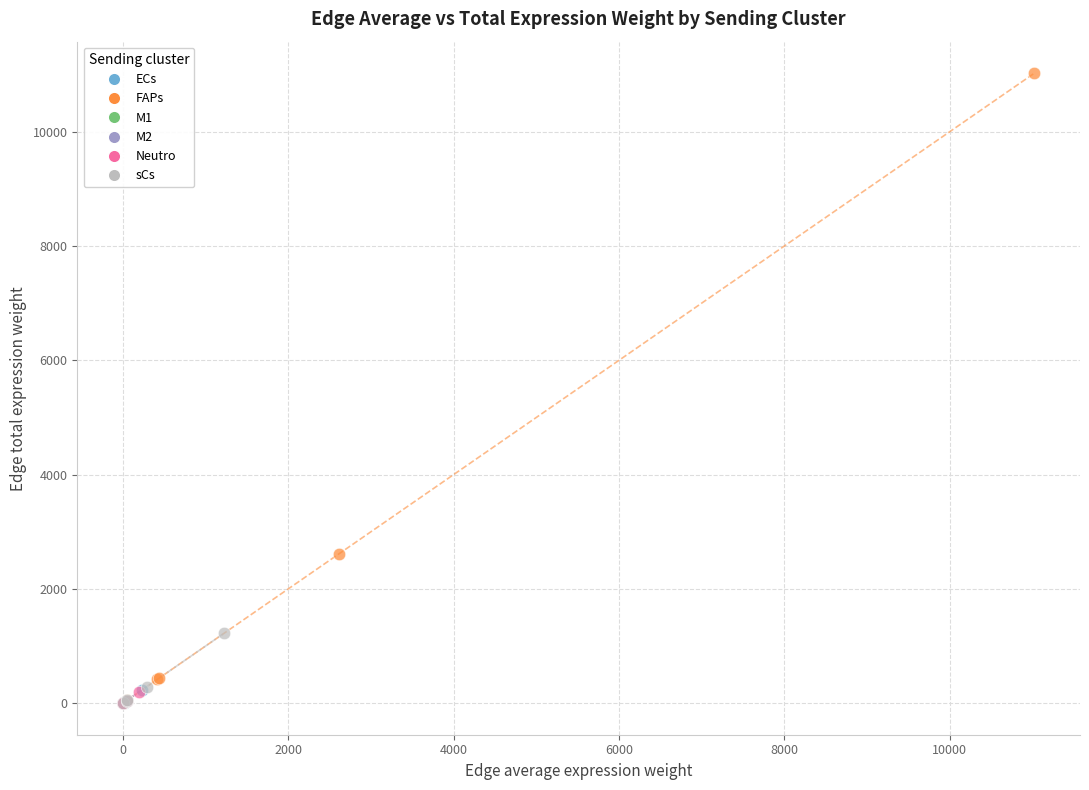

Which series has the largest Y range (max minus min)?

FAPs